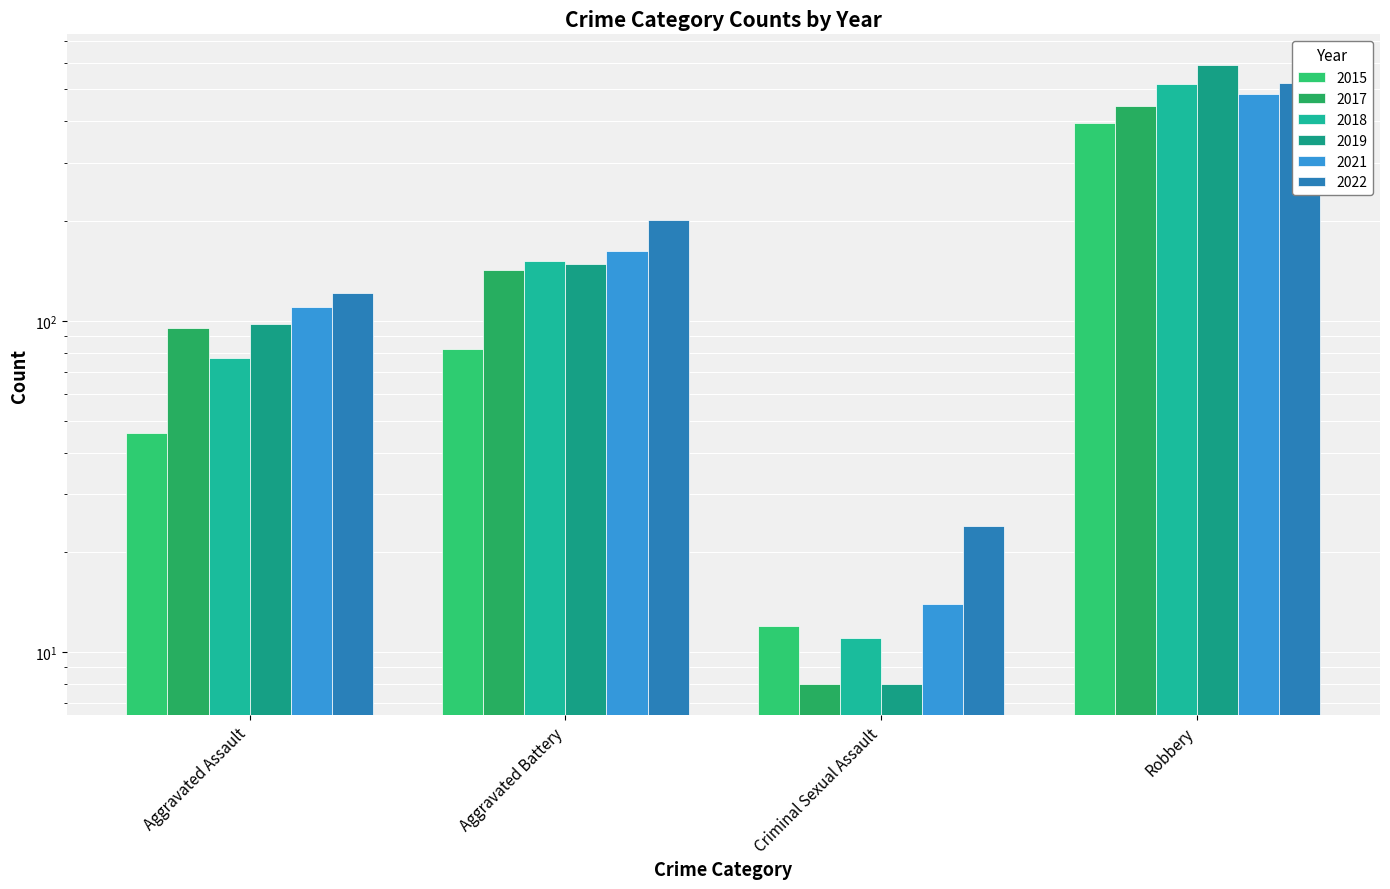

The value of 2019 at Aggravated Battery is 41. True or false?

False